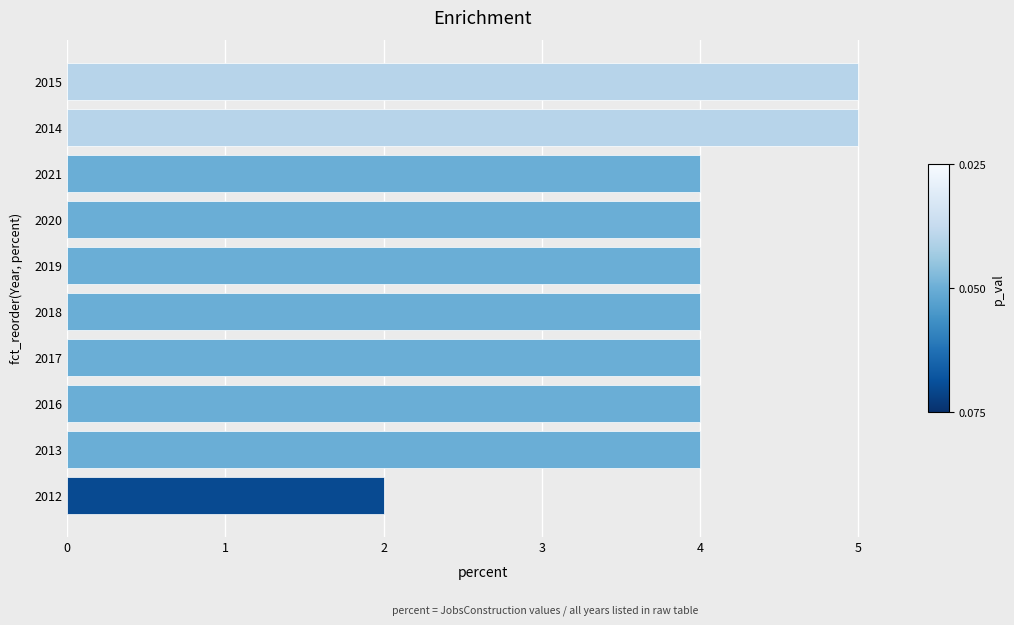

True or false: the data shows 2 at 2017.

False